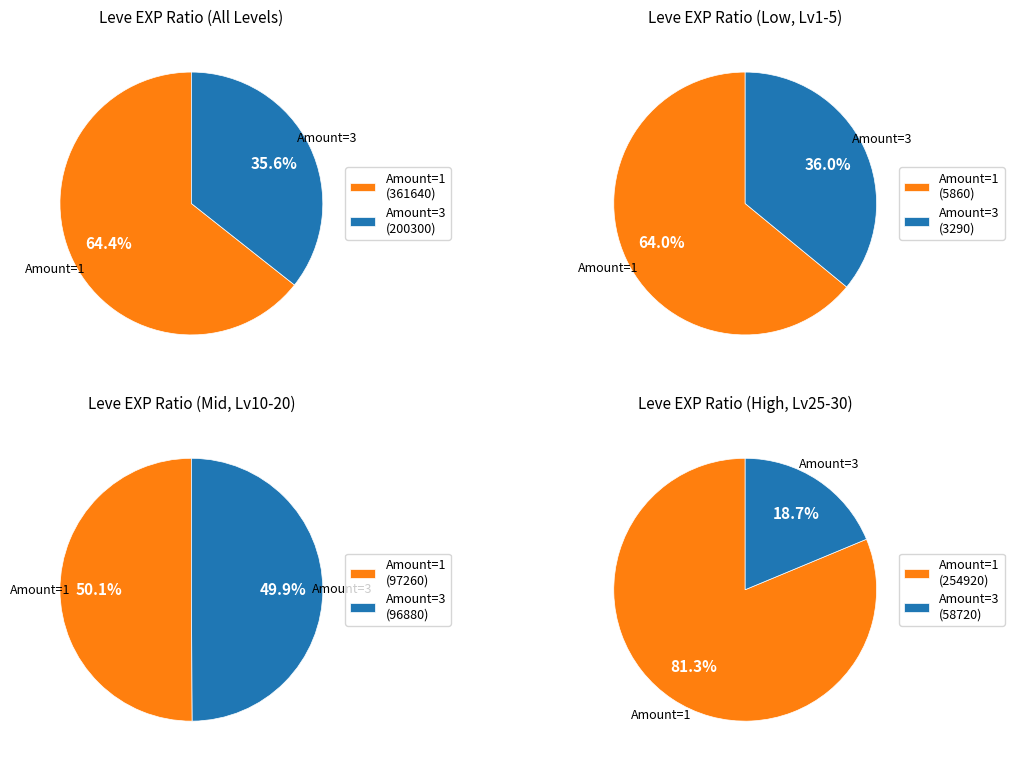

The Amount 1 slice represents 10% of the pie. True or false?

False